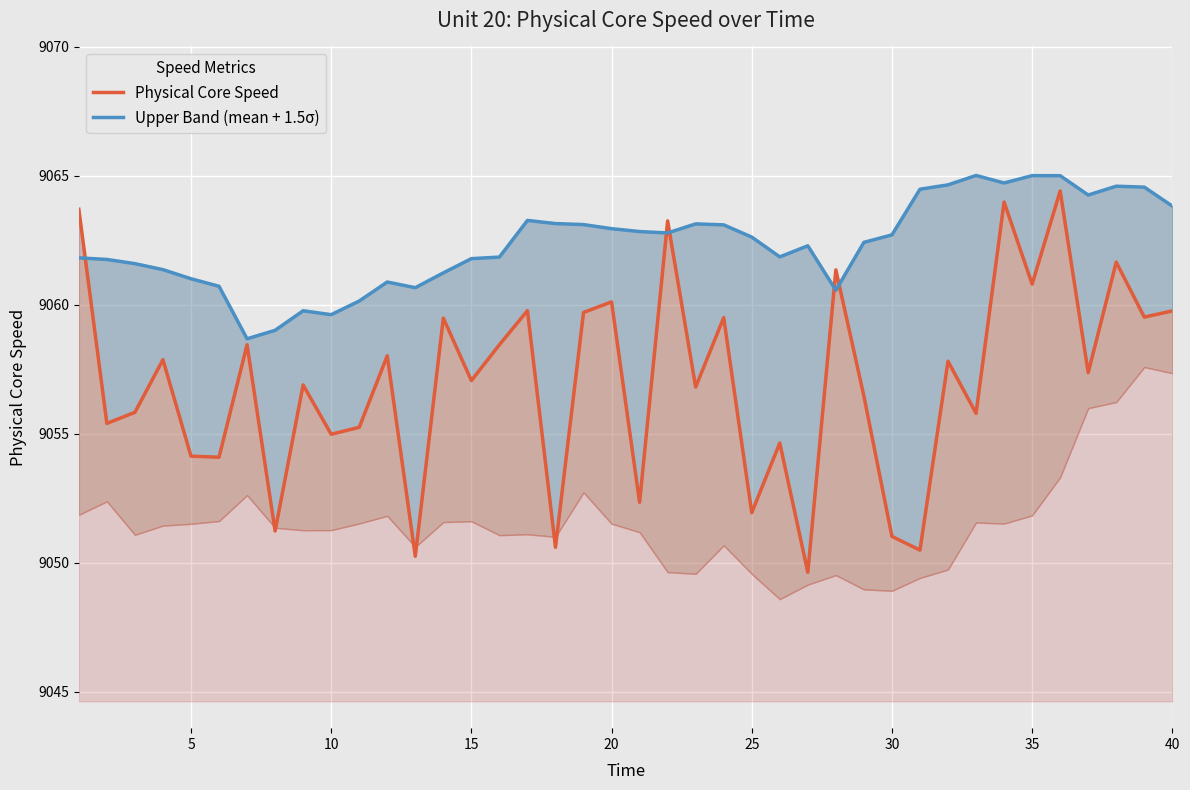

Reading left to right, extract all data points from this chart.

Physical Core Speed: 9063.7	9055.4	9055.8	9057.9	9054.1	9054.1	9058.5	9051.2	9056.9	9055.0	9055.2	9058.0	9050.2	9059.5	9057.1	9058.5	9059.8	9050.6	9059.7	9060.1	9052.3	9063.2	9056.8	9059.5	9051.9	9054.6	9049.6	9061.4	9056.5	9051.0	9050.5	9057.8	9055.8	9064.0	9060.8	9064.4	9057.4	9061.6	9059.5	9059.8
Upper Band (mean + 1.5σ): 9061.8	9061.8	9061.6	9061.4	9061.0	9060.7	9058.7	9059.0	9059.8	9059.6	9060.1	9060.9	9060.7	9061.2	9061.8	9061.8	9063.3	9063.1	9063.1	9062.9	9062.8	9062.8	9063.1	9063.1	9062.6	9061.9	9062.3	9060.6	9062.4	9062.7	9064.5	9064.6	9065.0	9064.7	9065.0	9065.0	9064.3	9064.6	9064.6	9063.8